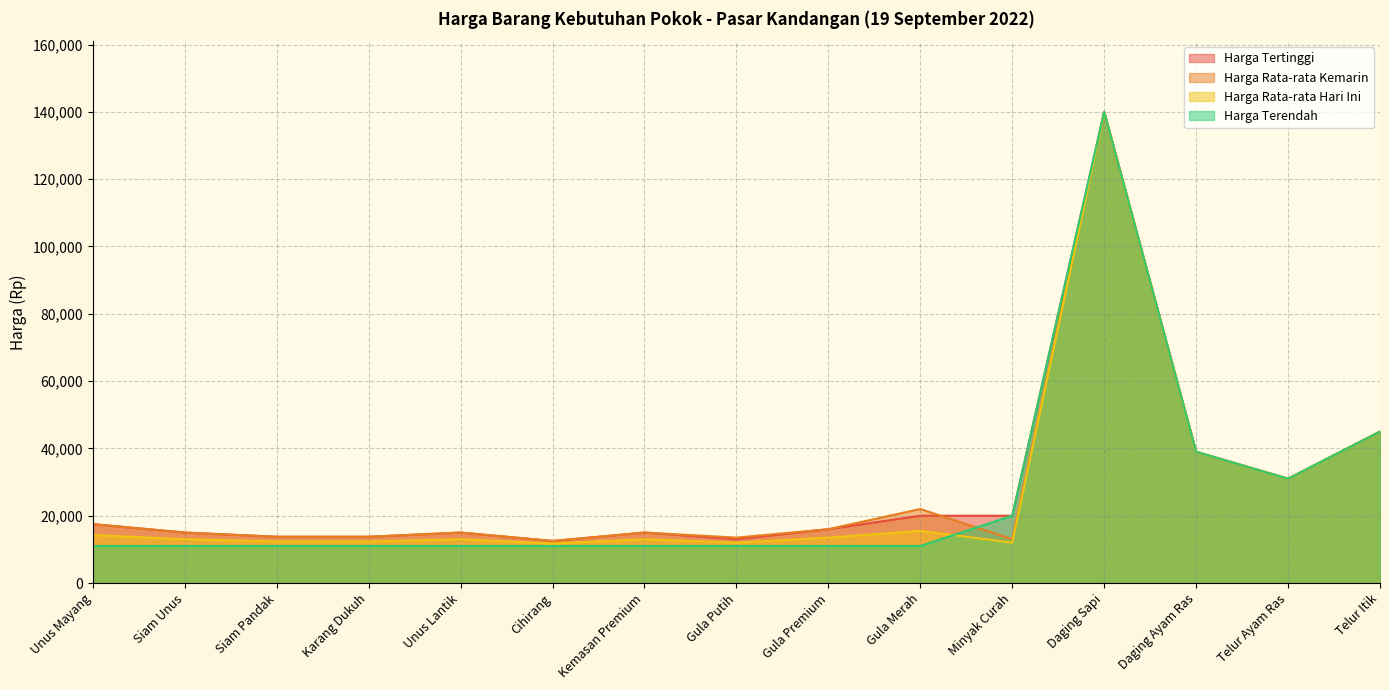

How many data points in Harga Rata-rata Hari Ini are less than 13000?

5